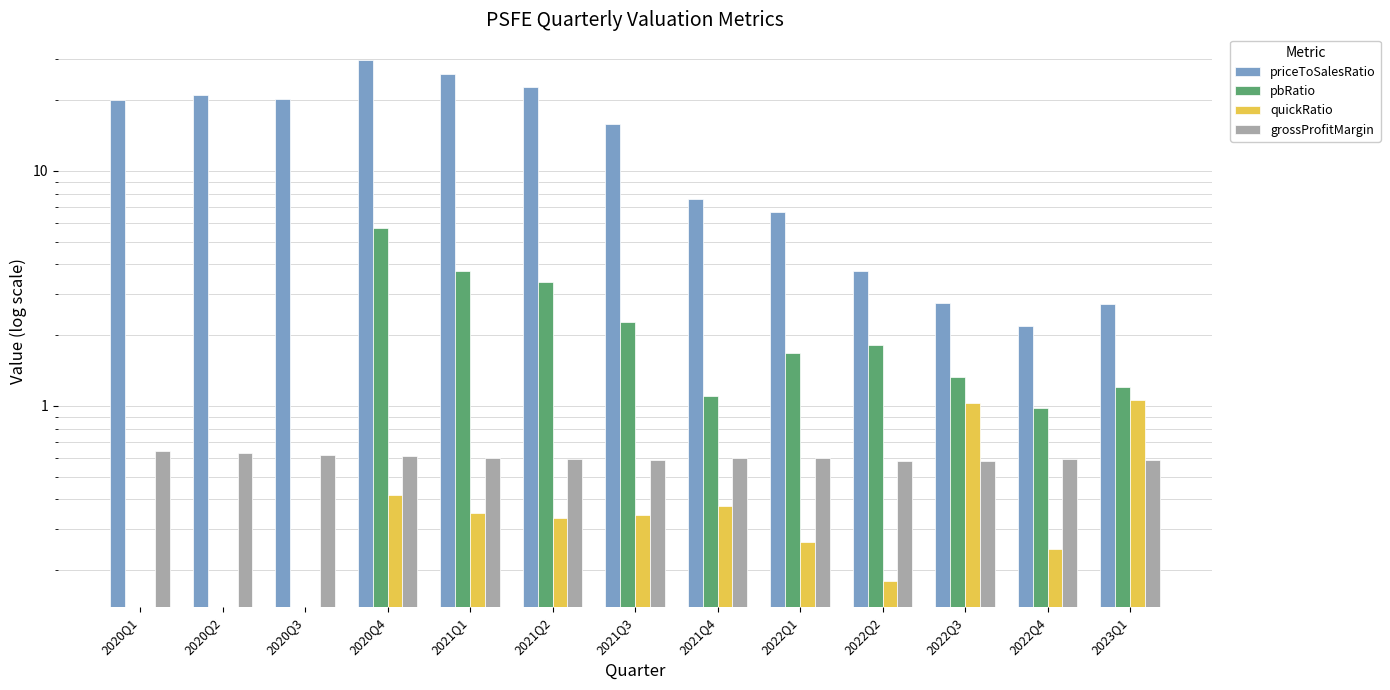

What is the average value of the quickRatio series?

0.4